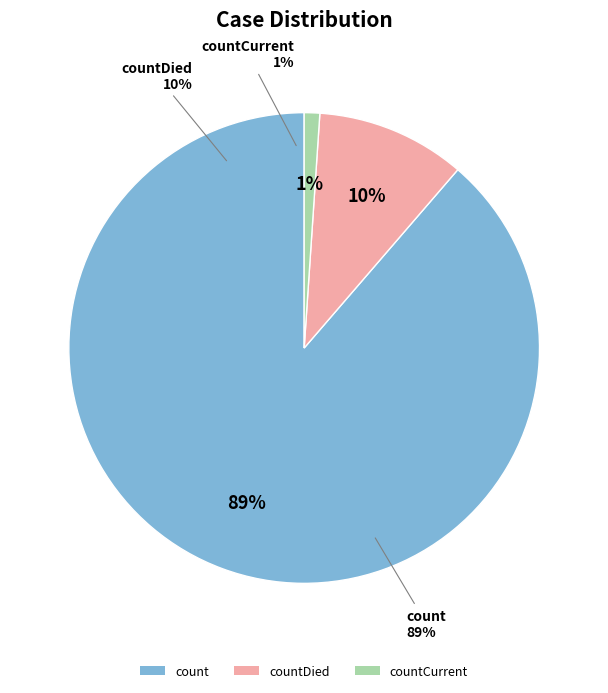

True or false: countDied accounts for 25% of the total.

False